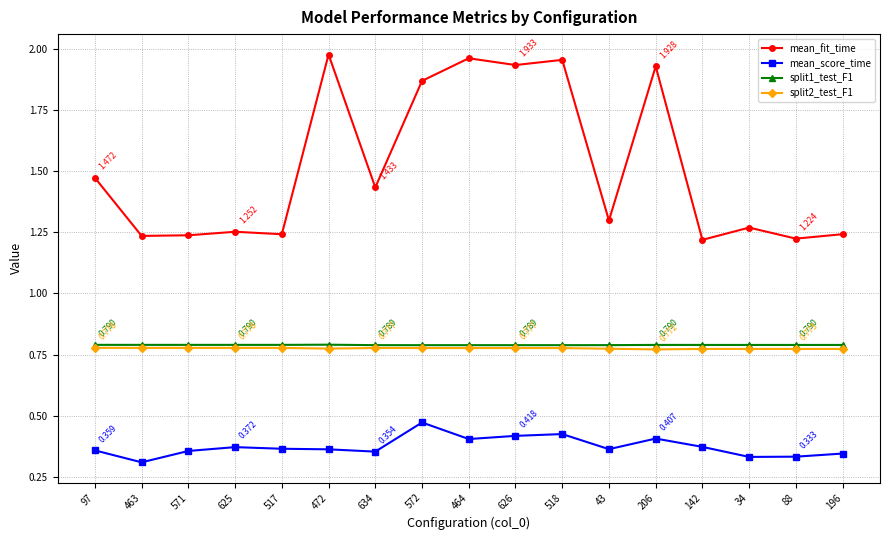

Which series has the largest range (max minus min)?

mean_fit_time